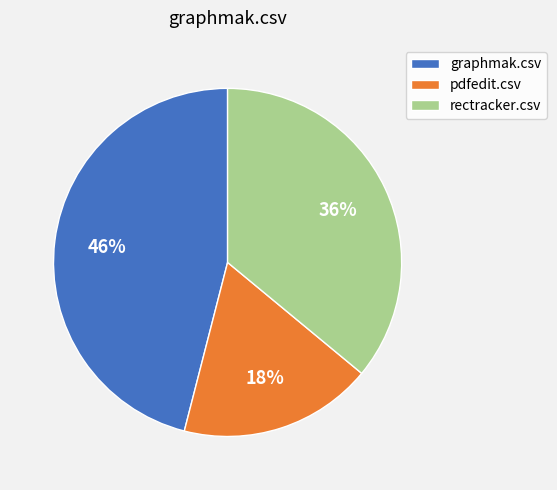

To the nearest percent, what is the difference between the largest and smallest slice percentages?

28%